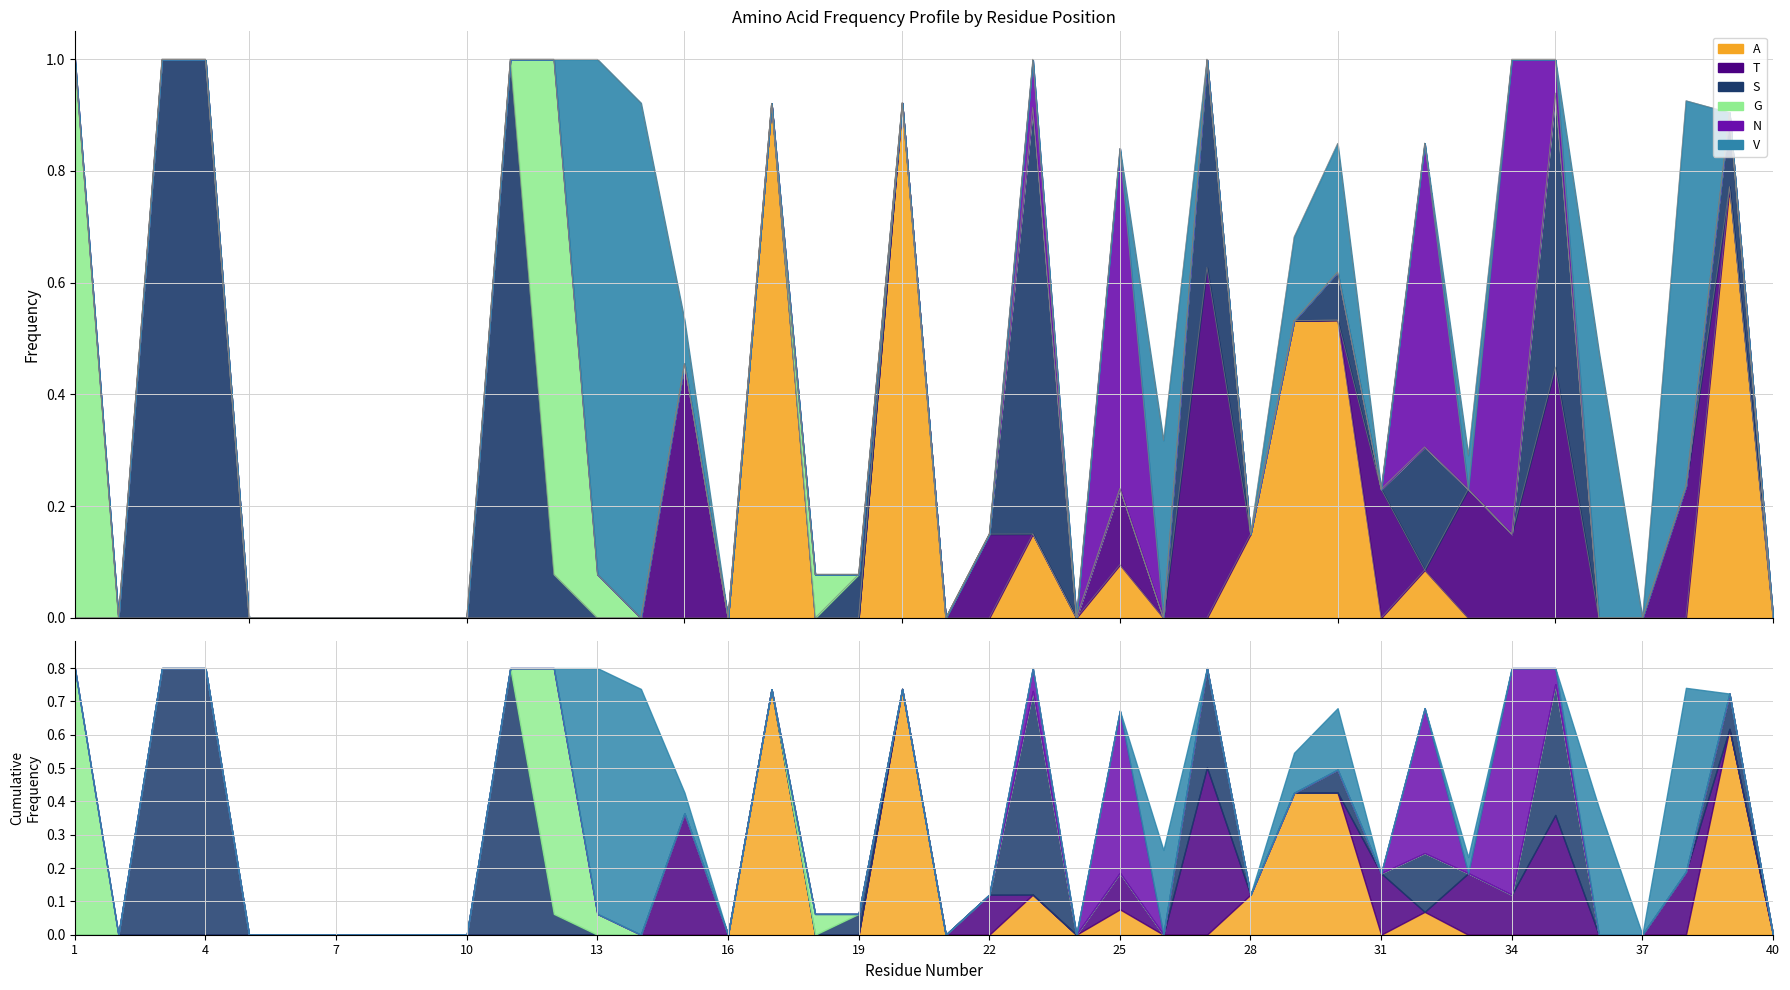

How many series are shown in this chart?

6